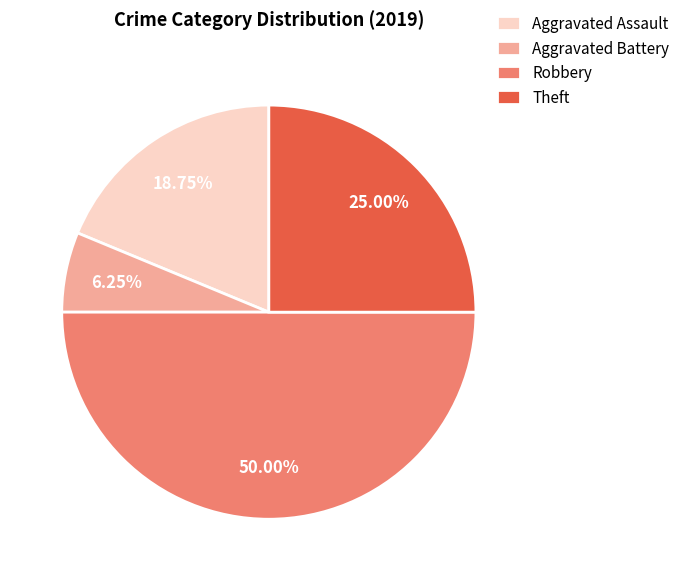

What is the smallest slice in the pie chart?

Aggravated Battery